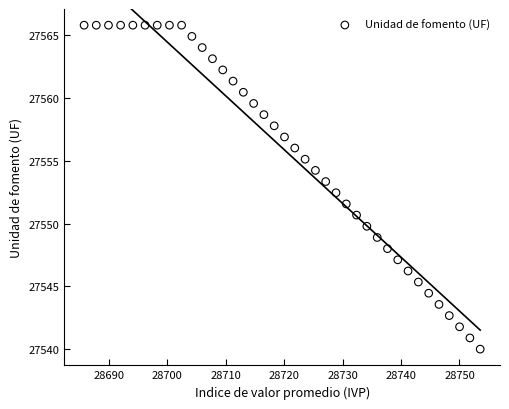

What is the range of Y values (max minus min)?

25.8